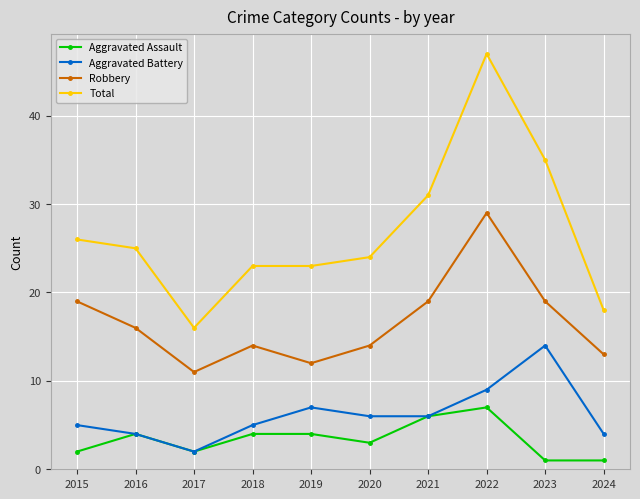

Does the chart display data point markers on the line(s)?

Yes